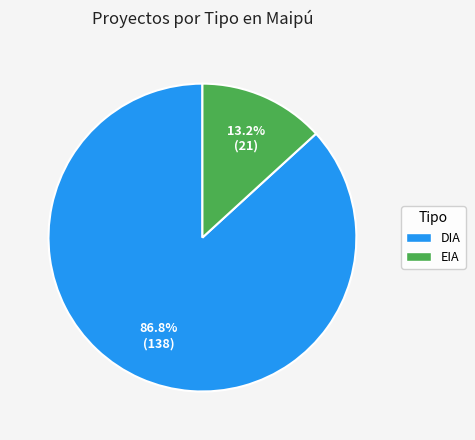

What portion of the pie excludes EIA?

86.8%